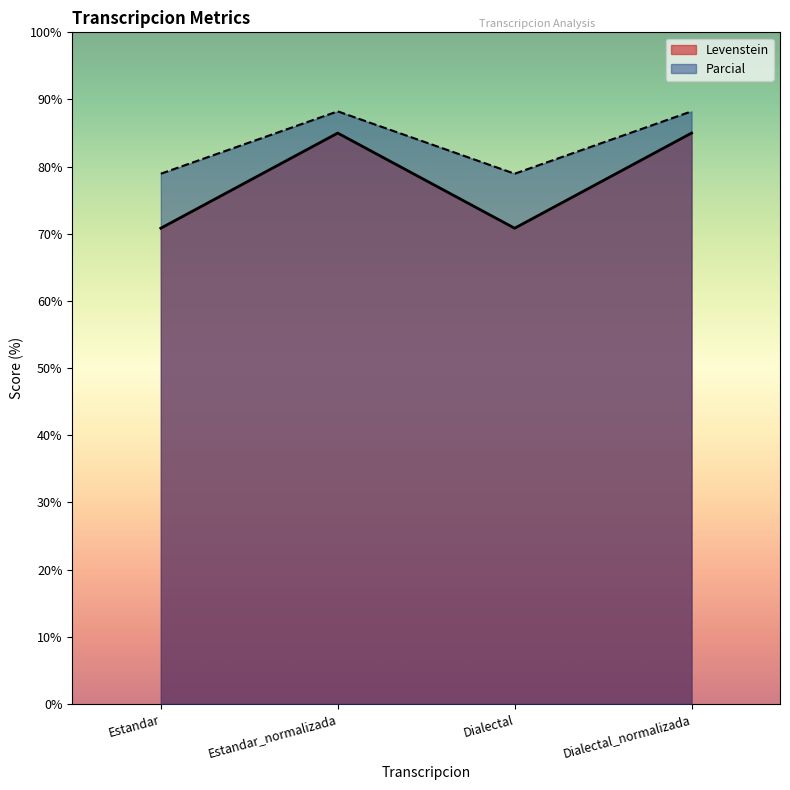

Read the Parcial value at Estandar.

78.9